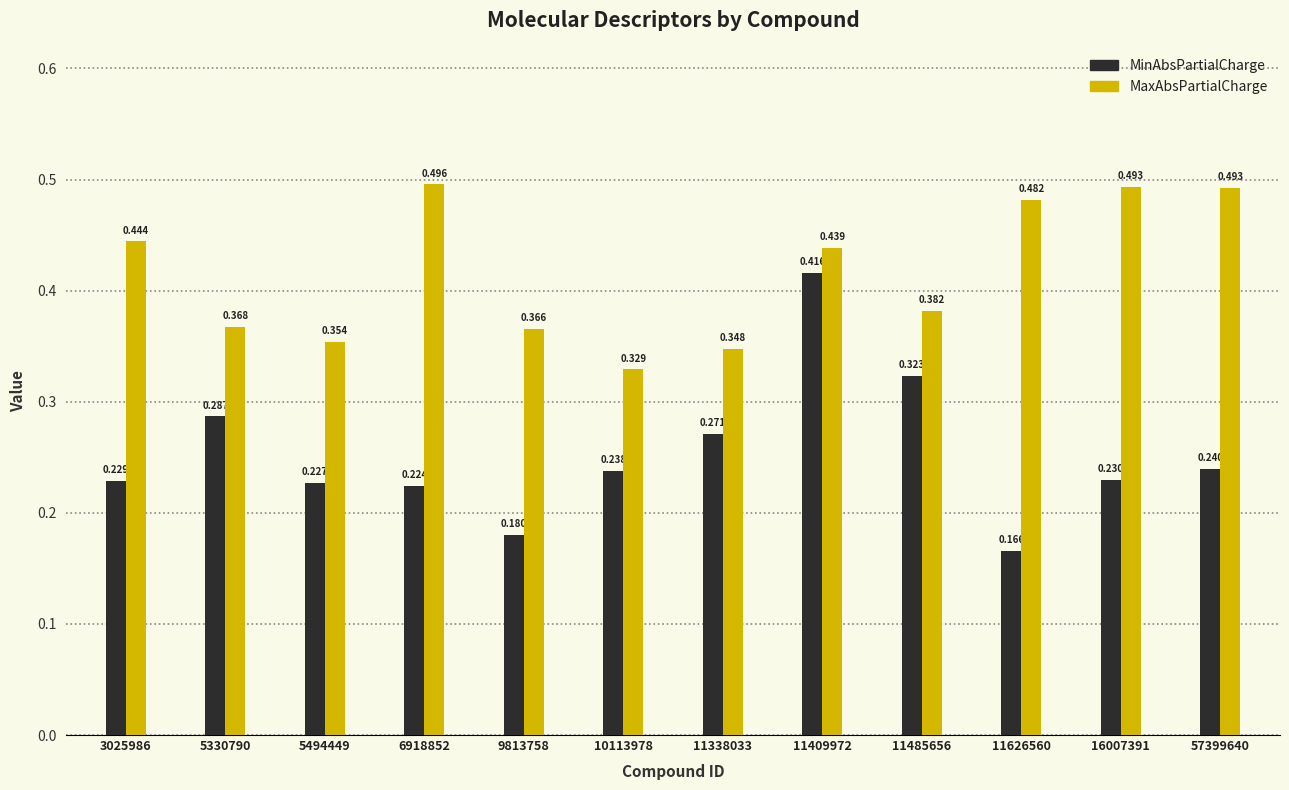

Which series changed the most between 6918852 and 11626560?

MinAbsPartialCharge